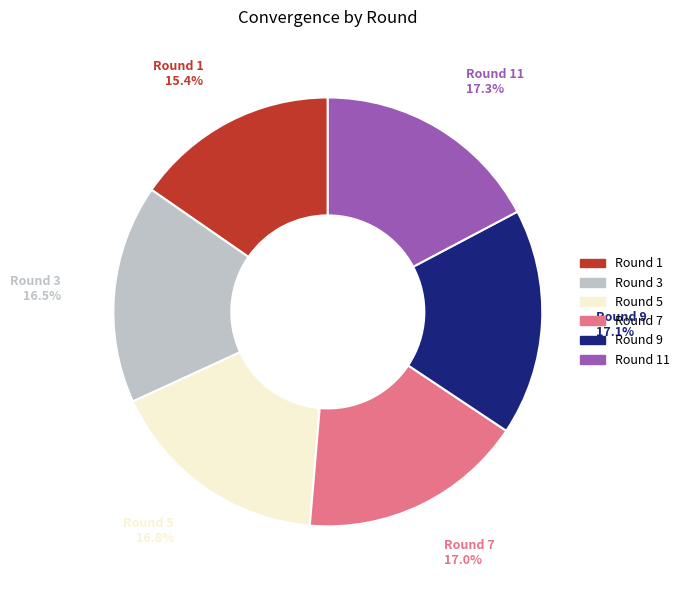

What portion of the pie excludes Round 5?

83.2%